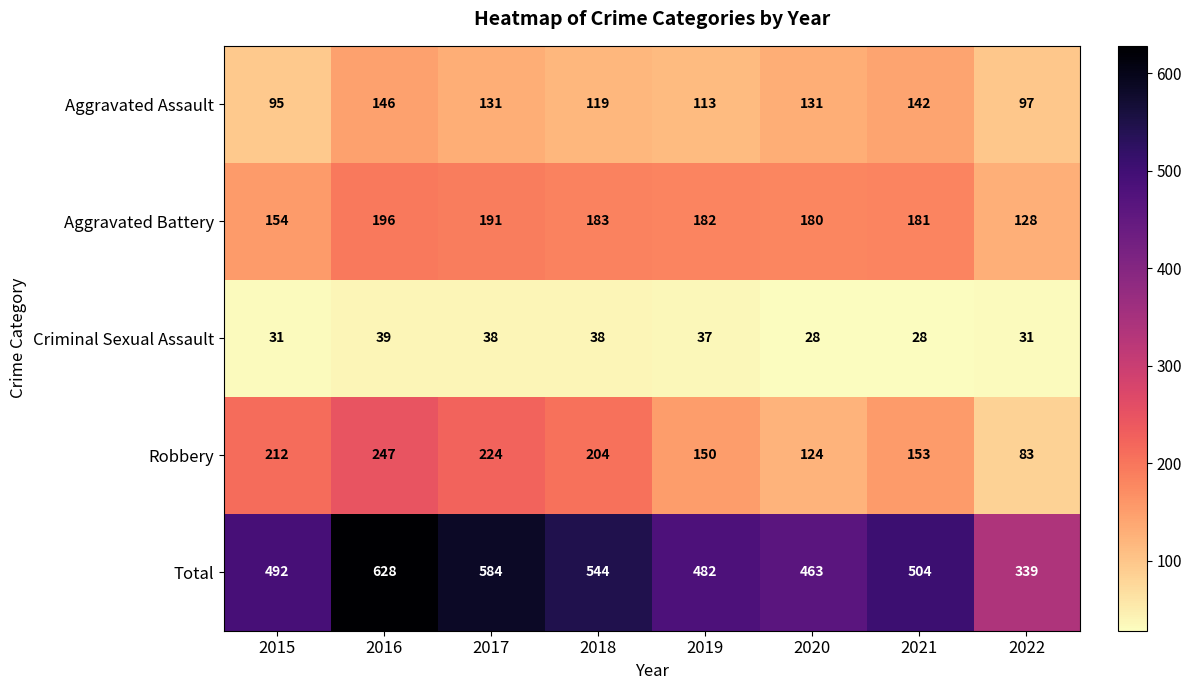

At which label does Aggravated Battery first exceed 182?

2016